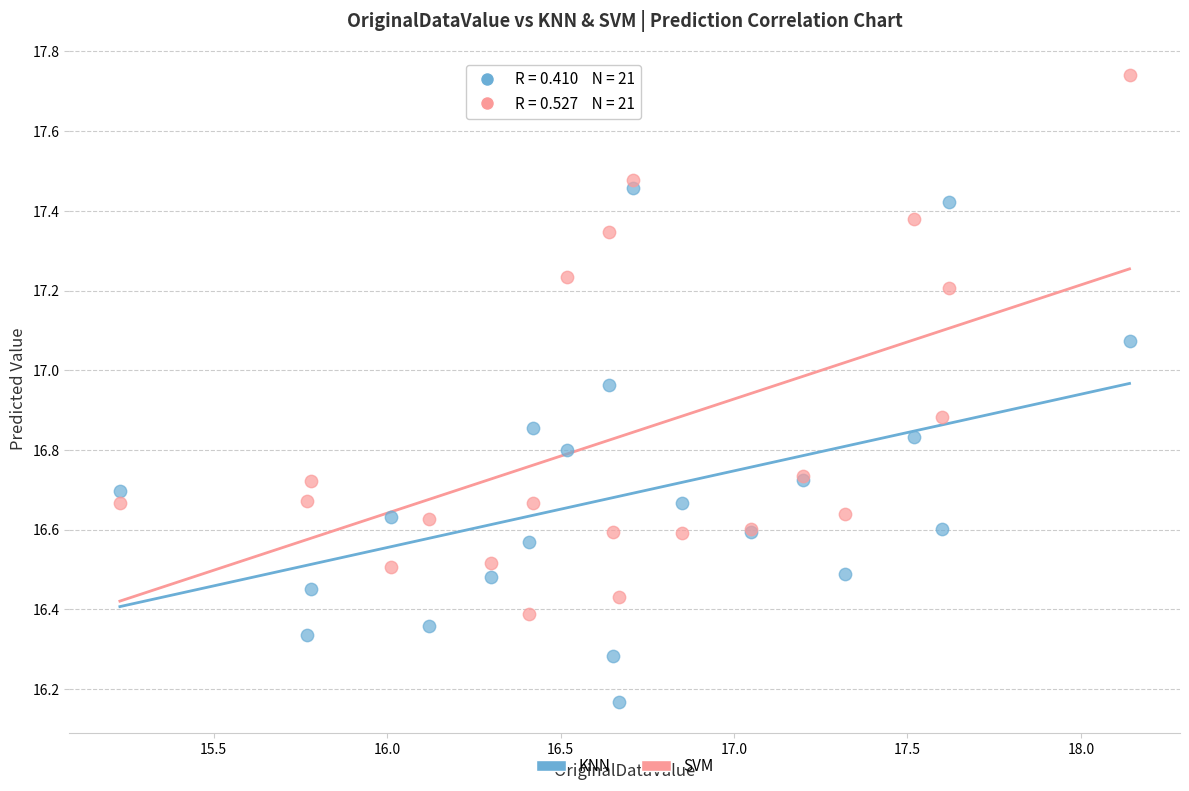

Which series contains the highest Y value?

SVM